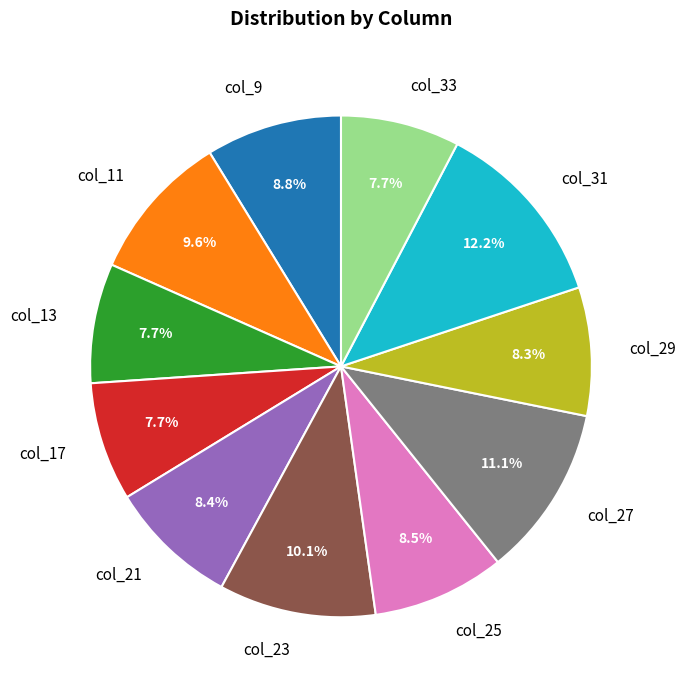

How much of the chart is everything except col_29?

91.7%